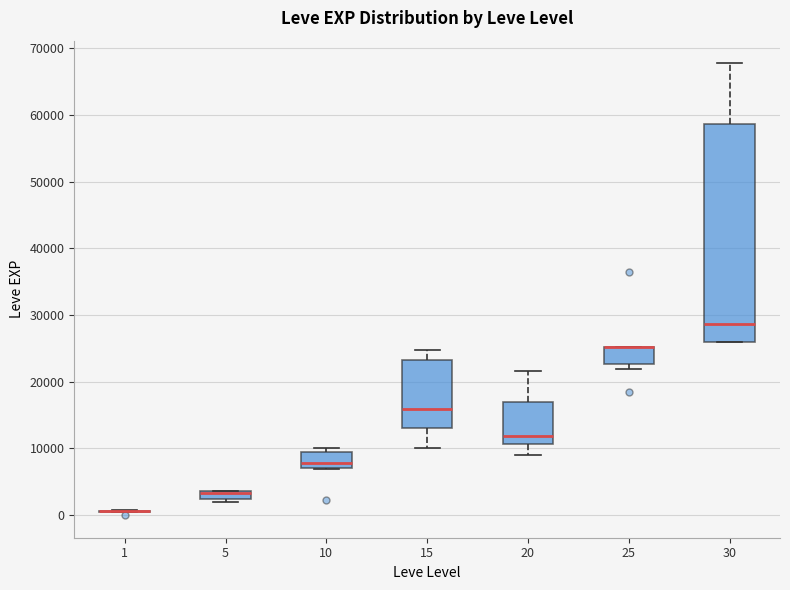

Where is the lower edge of the box at x = 5 on the y-axis? The values are not printed on the chart, so give them approximately, as read against the axis.

2000